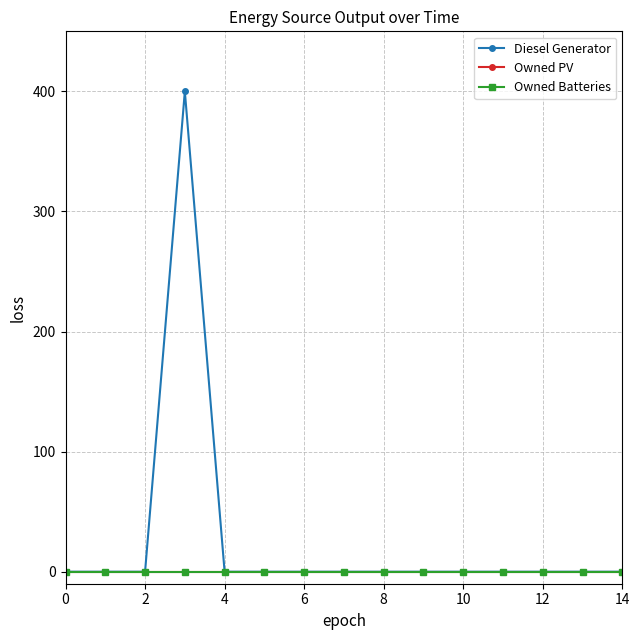

Does the chart have visible grid lines?

Yes